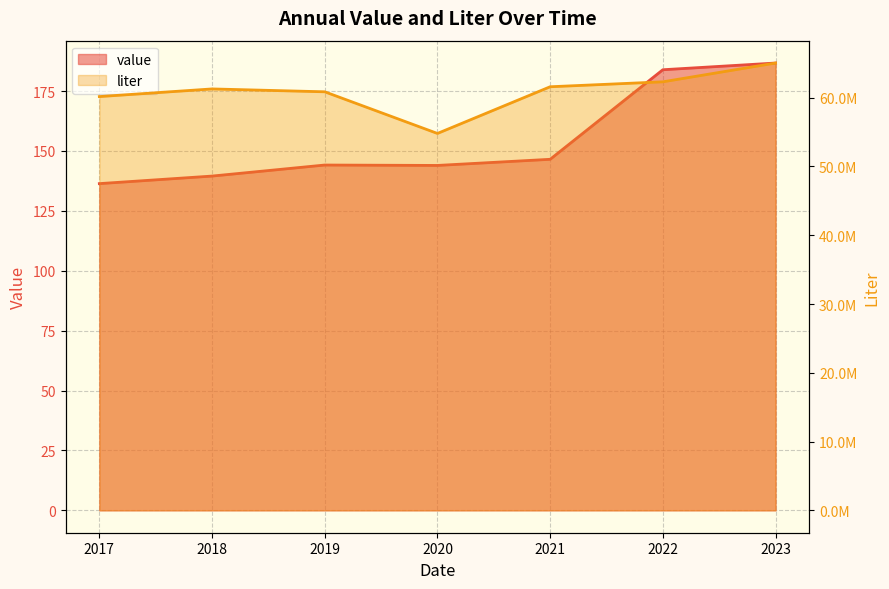

The value series shows 146.5 at 2021. True or false?

True